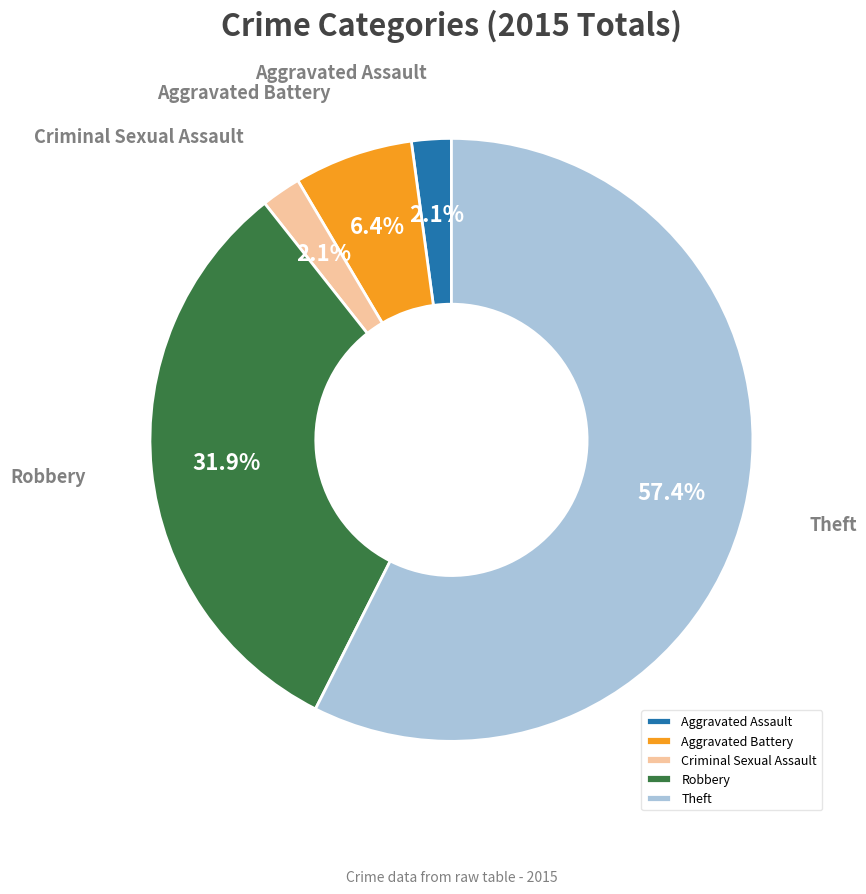

To the nearest percent, what is the difference between the largest and smallest slice percentages?

55%